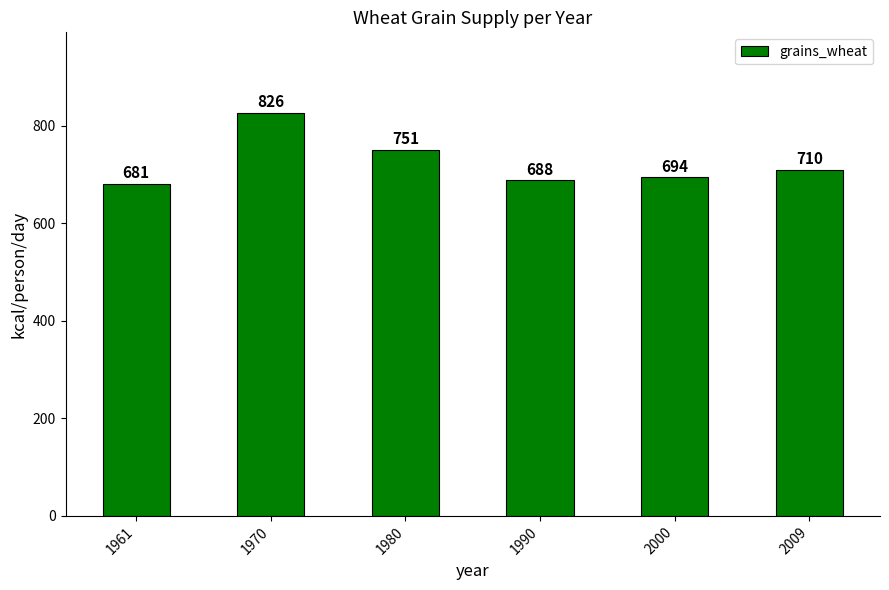

What is the change in value from 1961 to 2009?

+29